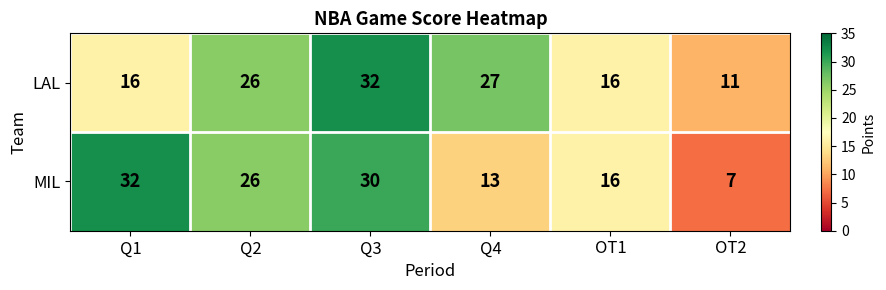

Which series changed the most between Q1 and Q2?

LAL